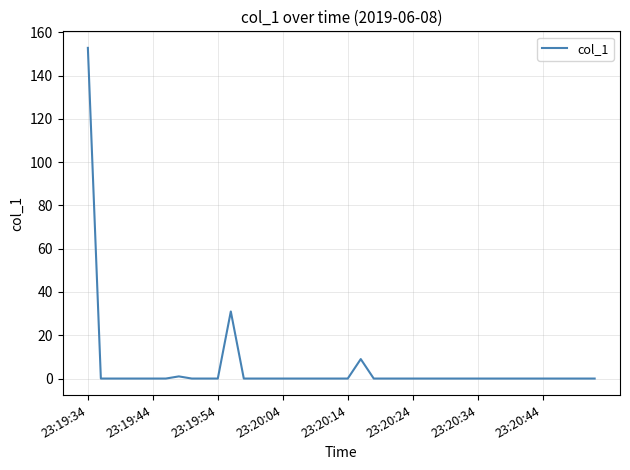

What is the greatest value displayed?

152.8